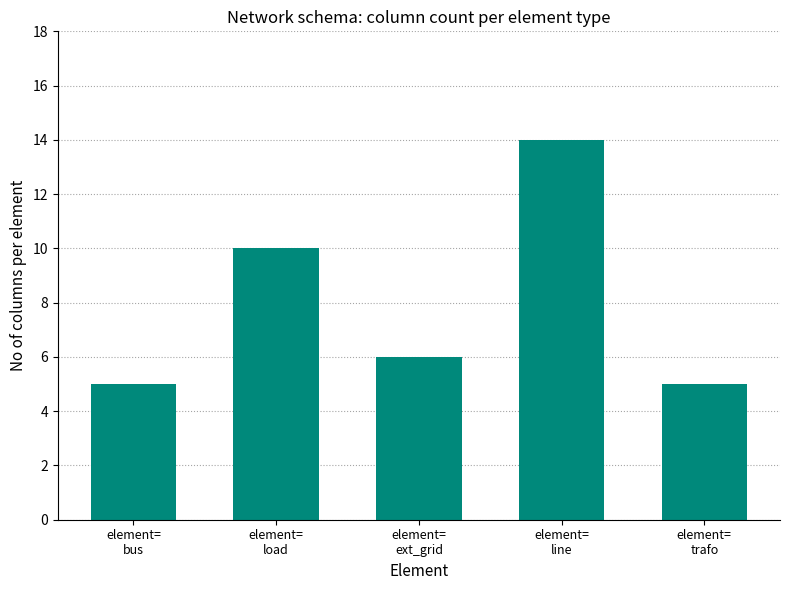

Reading left to right, transcribe all the data shown in this chart.

5	10	6	14	5